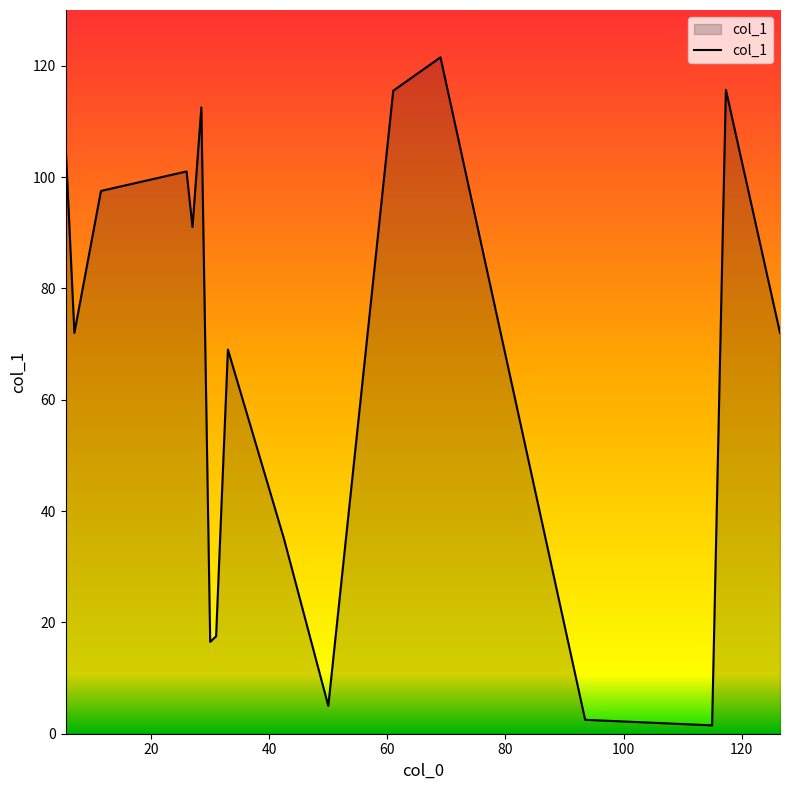

What is the maximum value shown in the chart?

121.5